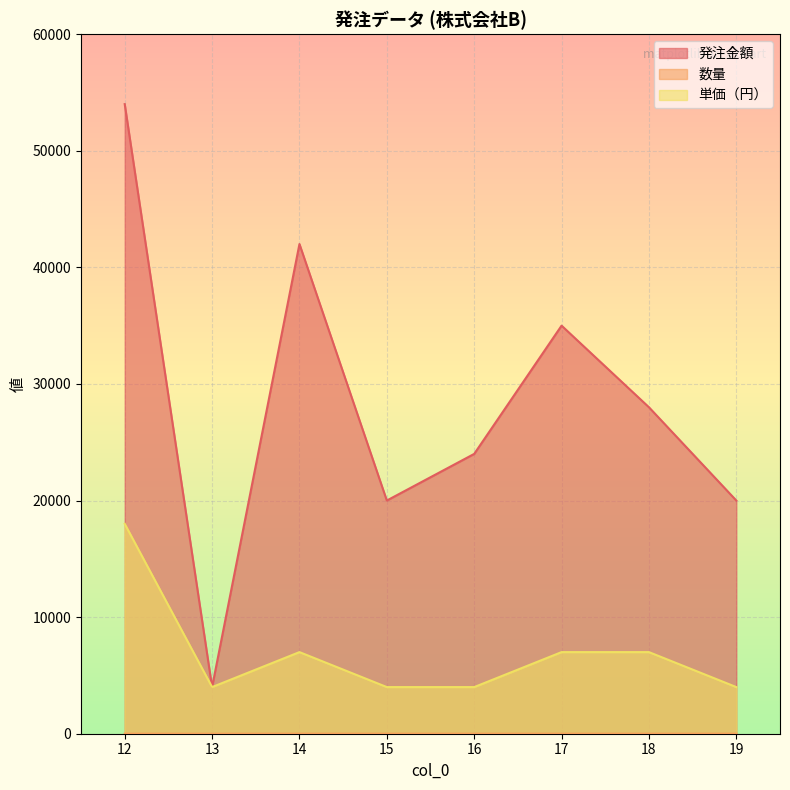

List the series in order of their peak value, highest first.

発注金額, 単価（円）, 数量